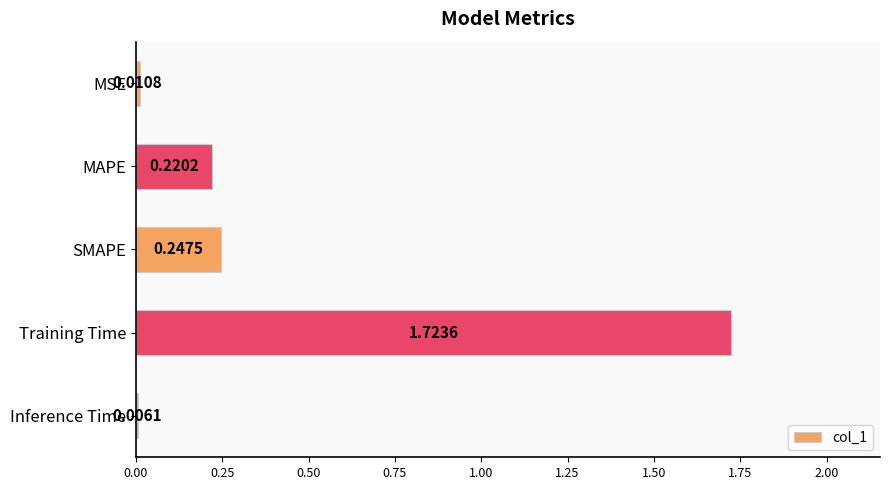

What is the sum of the values at MAPE and Training Time?

1.9